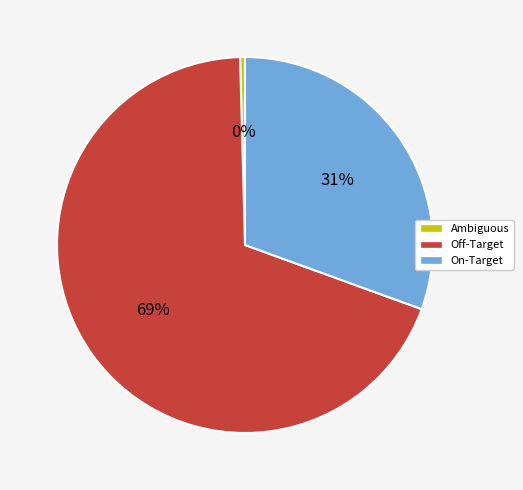

Between On-Target and Ambiguous, which is larger?

On-Target